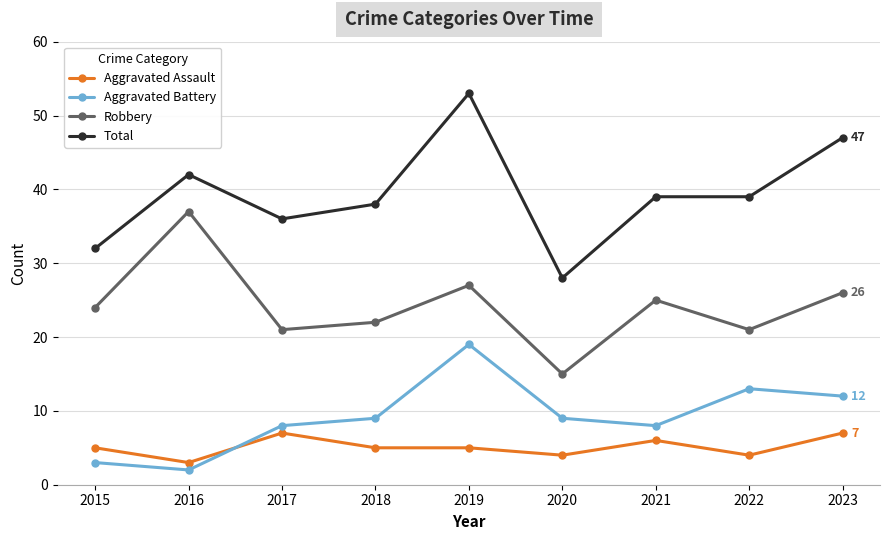

How many distinct data groups are displayed?

4